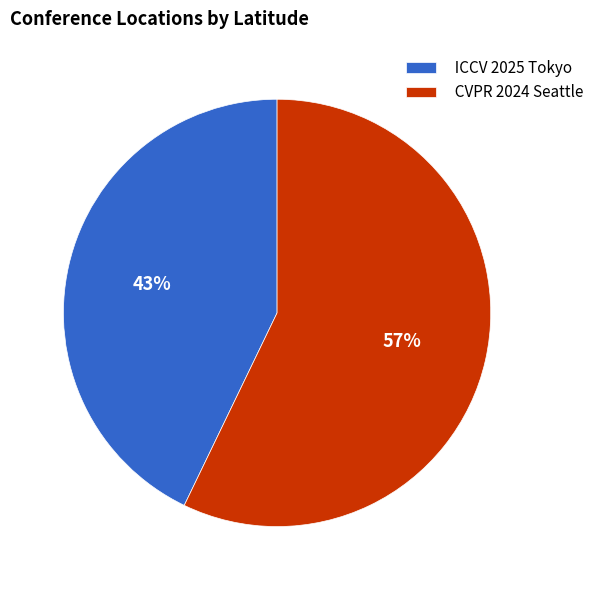

True or false: ICCV 2025 Tokyo accounts for 43% of the total.

True